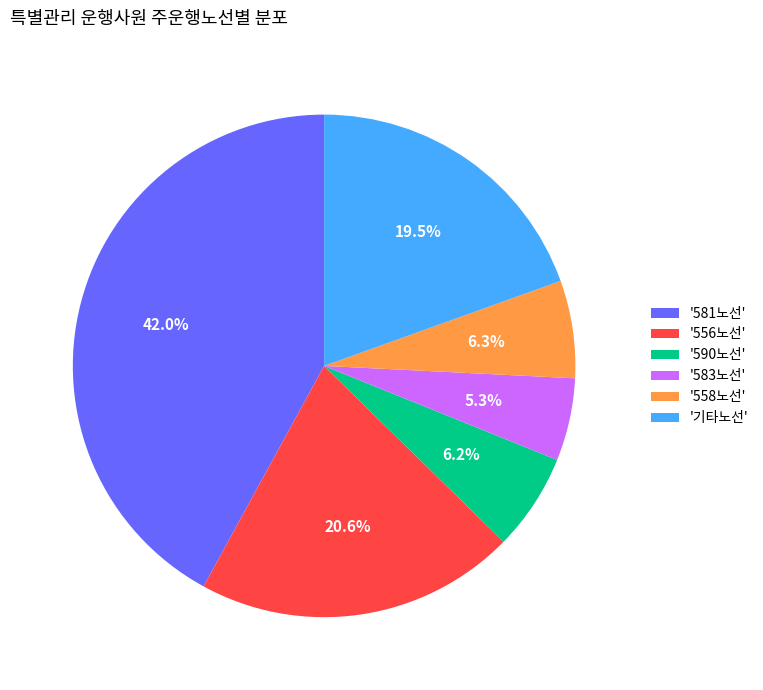

What is the smallest slice in the pie chart?

'583노선'